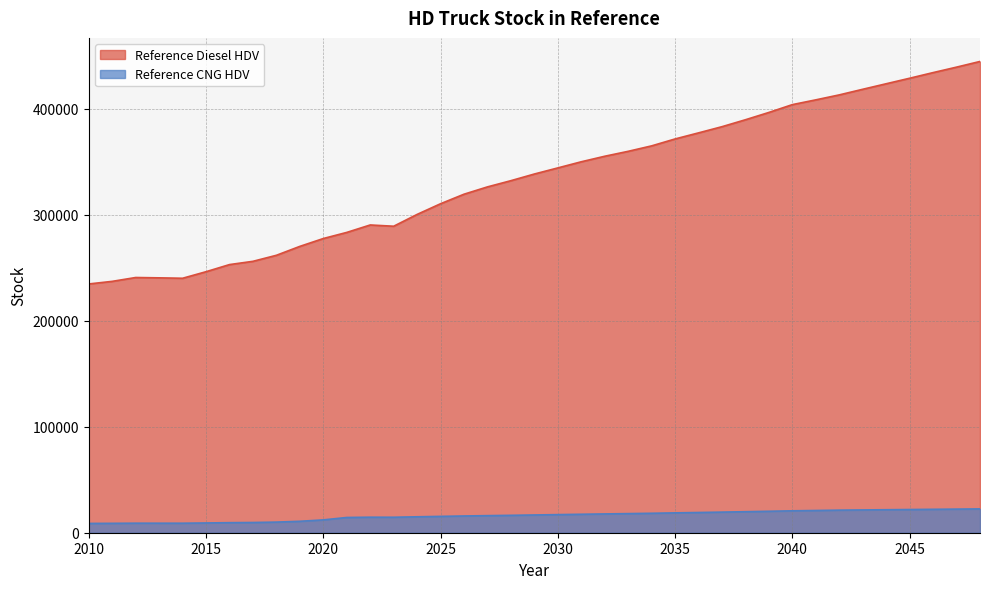

Does the chart have visible grid lines?

Yes